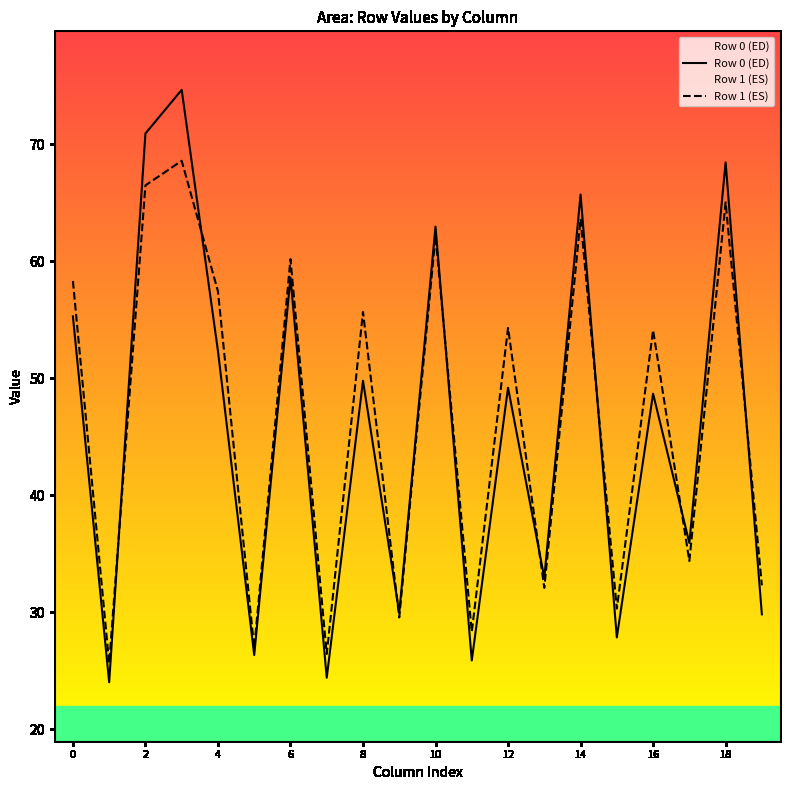

True or false: Row 0 (ED) has a value of 46.6 at 13.

False